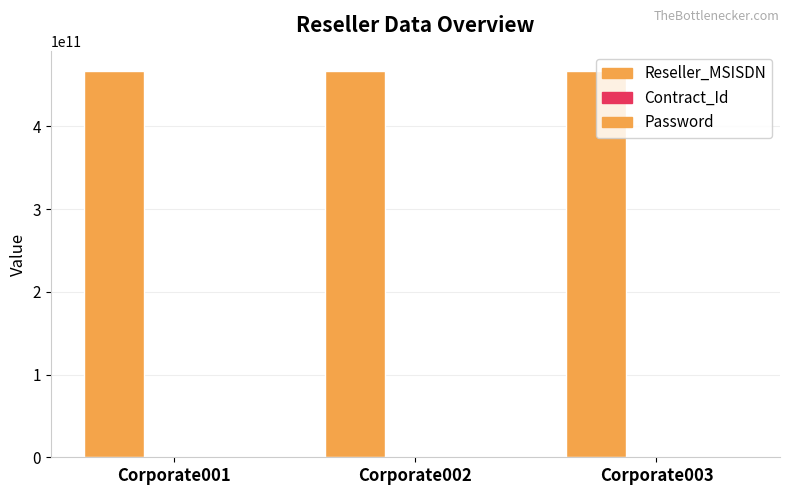

List the labels in order of Reseller_MSISDN value, largest first.

Corporate003, Corporate002, Corporate001